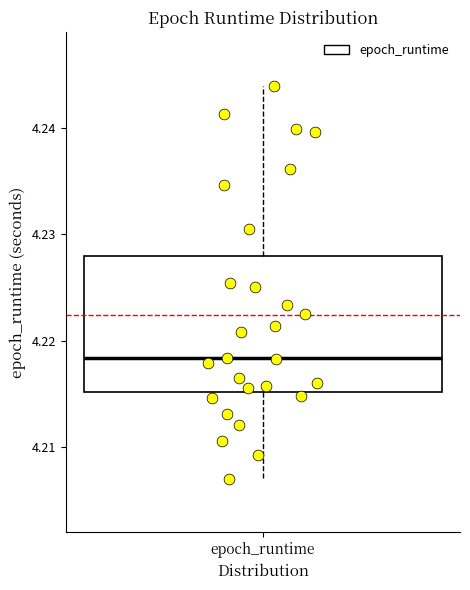

Read this box plot against the y-axis: the position of the median line, the range covered by the box, and the ends of both whiskers. The values are not printed on the chart, so give them approximately, as read against the axis.

median 4.218, box 4.215 to 4.228, whiskers 4.207 to 4.244